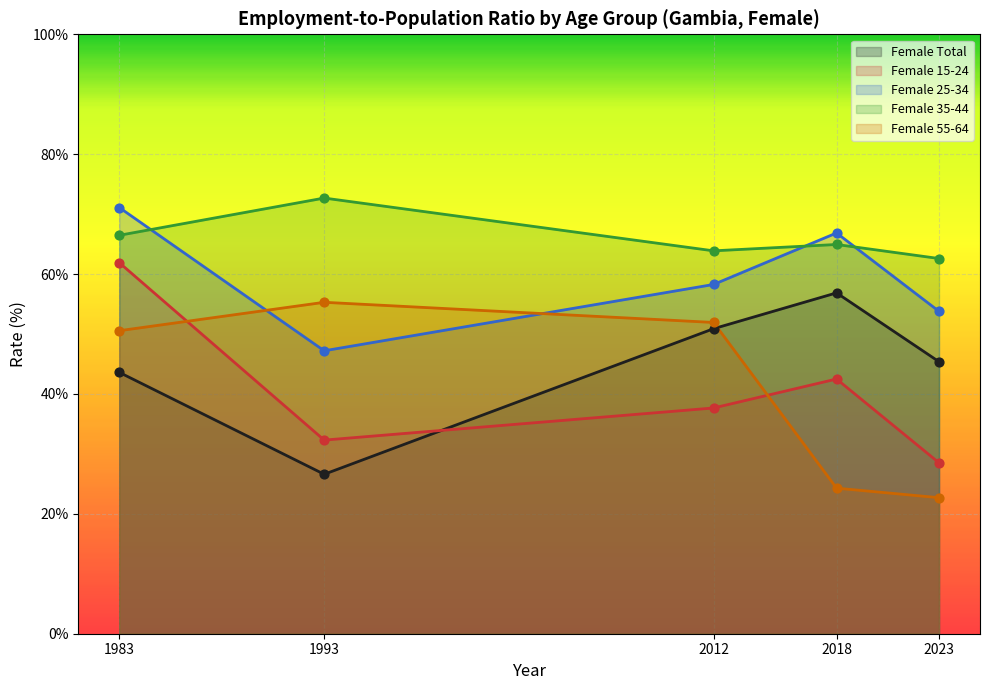

At which category is the sum across all series the highest?

1983